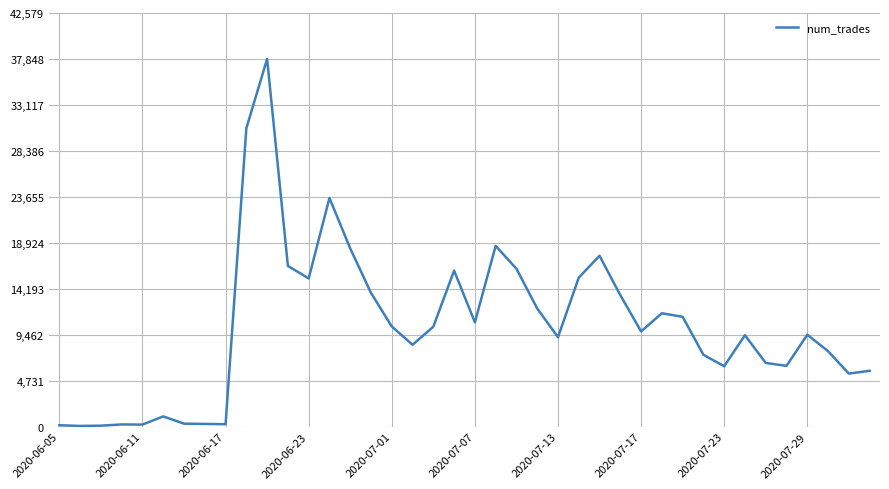

What is the greatest value displayed?

37848